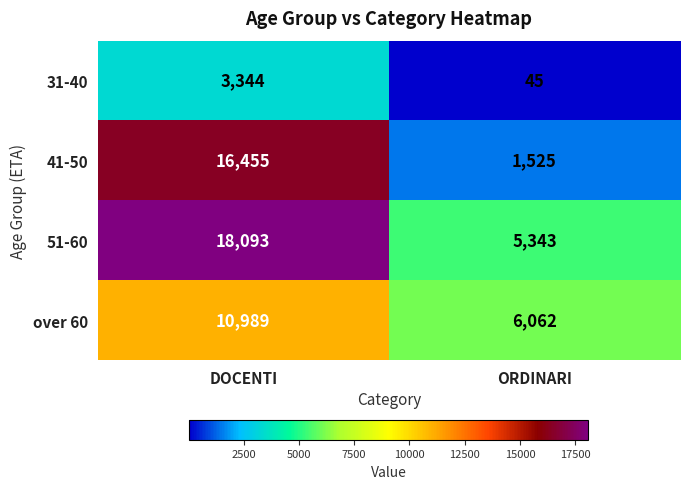

Which label corresponds to the largest value in the chart?

DOCENTI